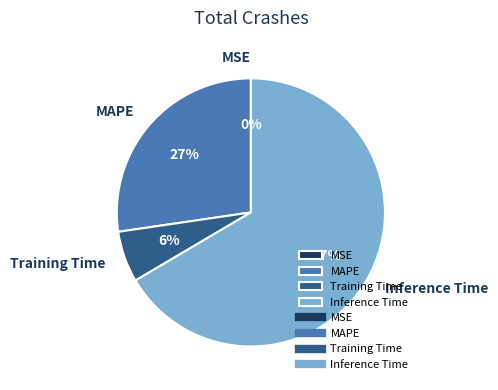

Which category has the biggest portion of the pie?

Inference Time